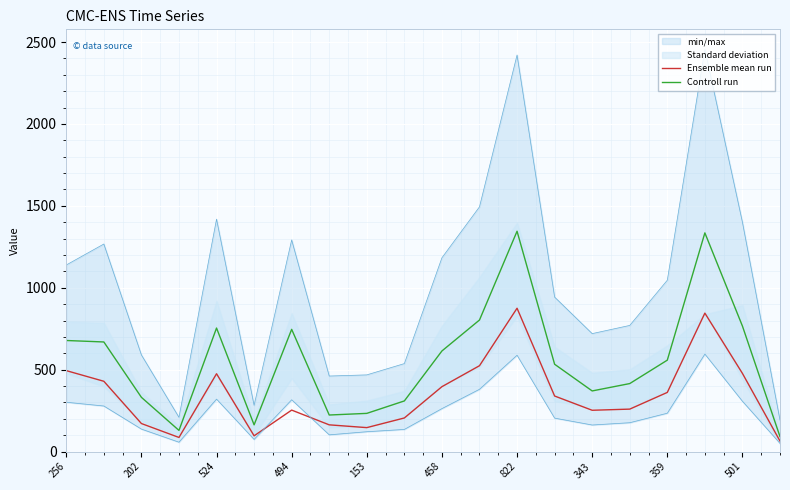

True or false: Ensemble mean run and Controll run cross at least once.

False